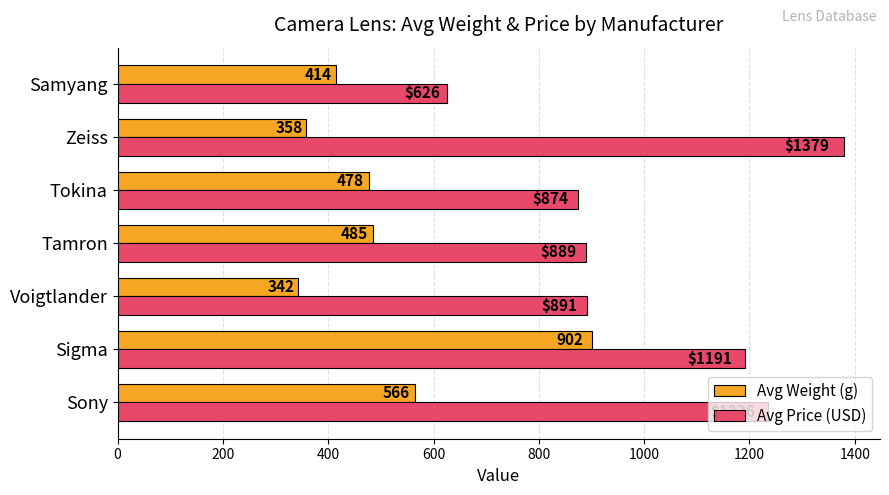

What is the average value of the Avg Price (USD) series?

1012.2